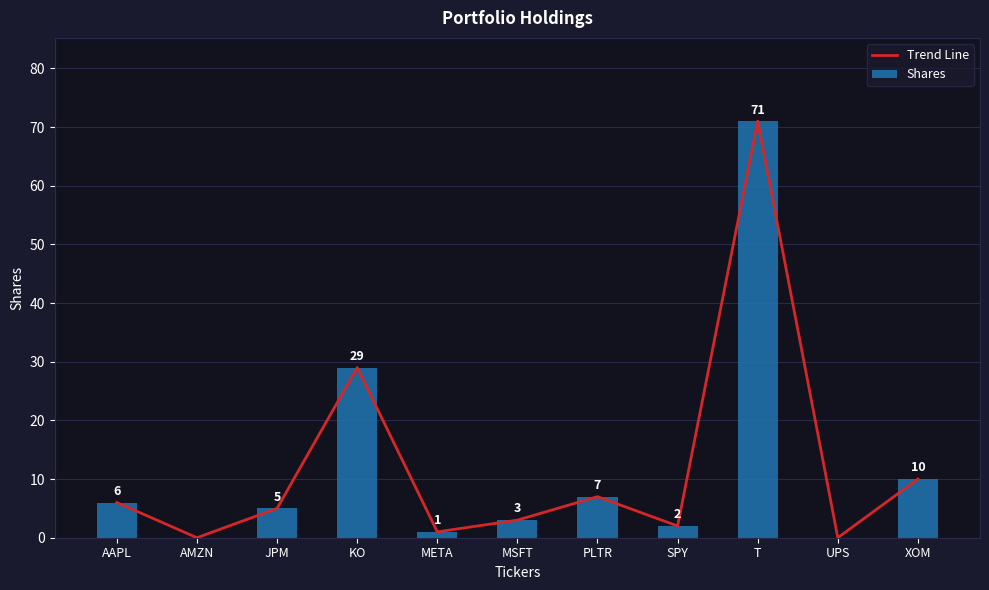

What is the difference between the second highest and minimum values in the Shares series?

29